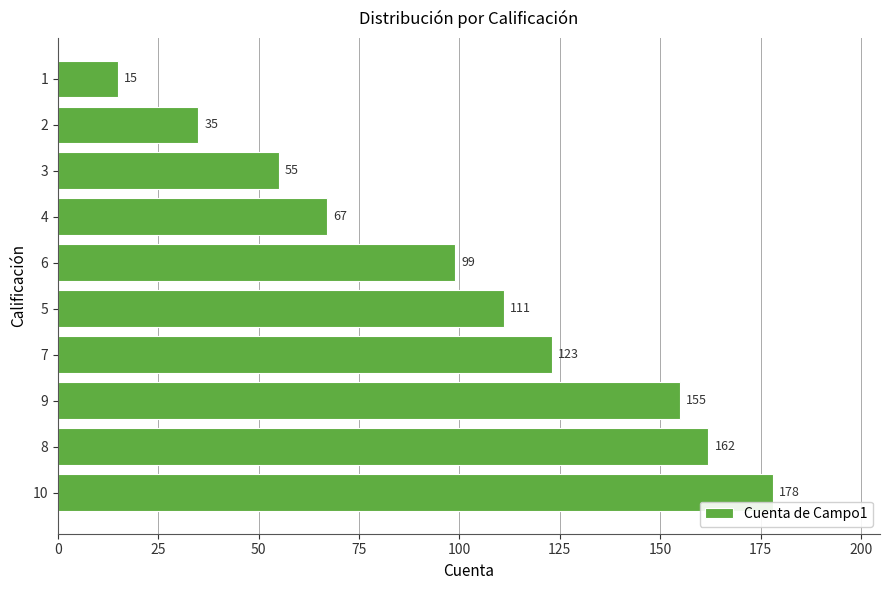

How many values are below 111?

5